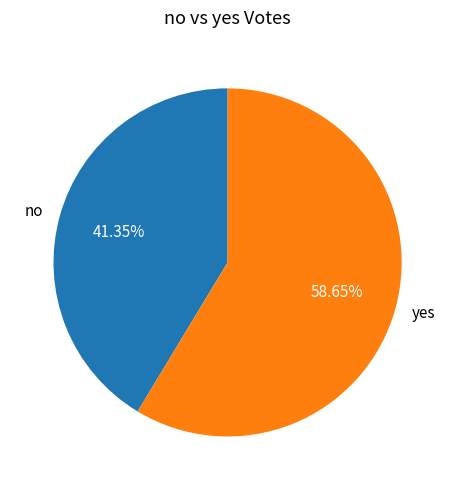

To the nearest percent, what is the difference between the largest and smallest slice percentages?

17%